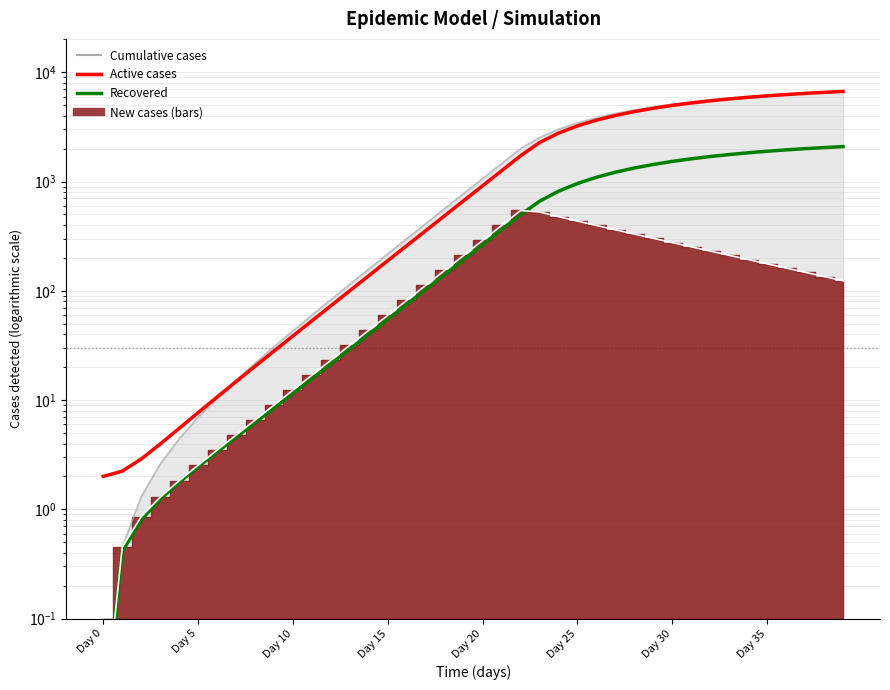

At which label does Active cases (I) first exceed 916?

Day 20